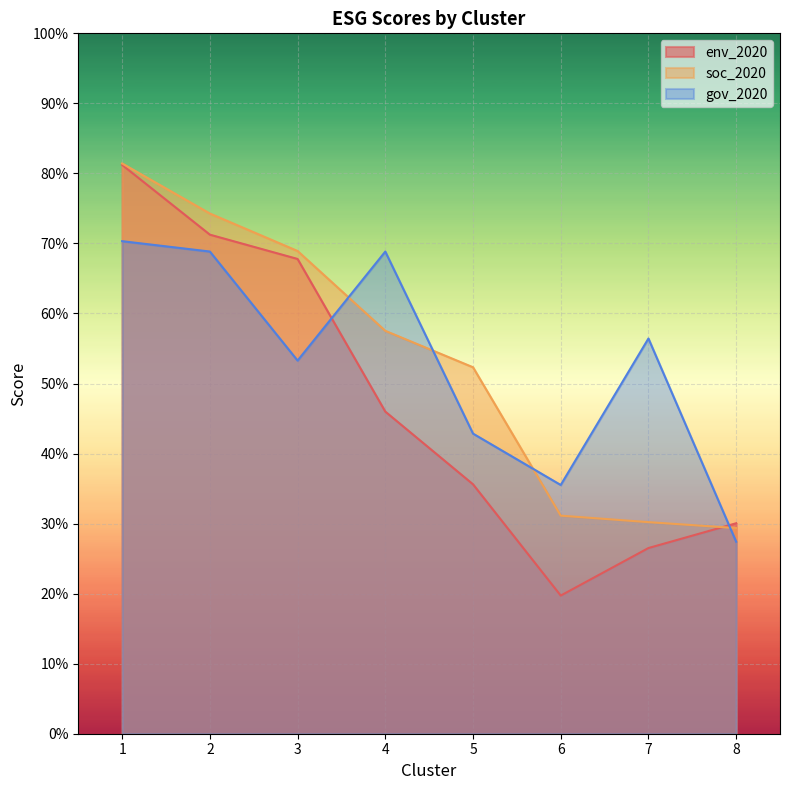

The value of gov_2020 at 8 is 38.6. True or false?

False